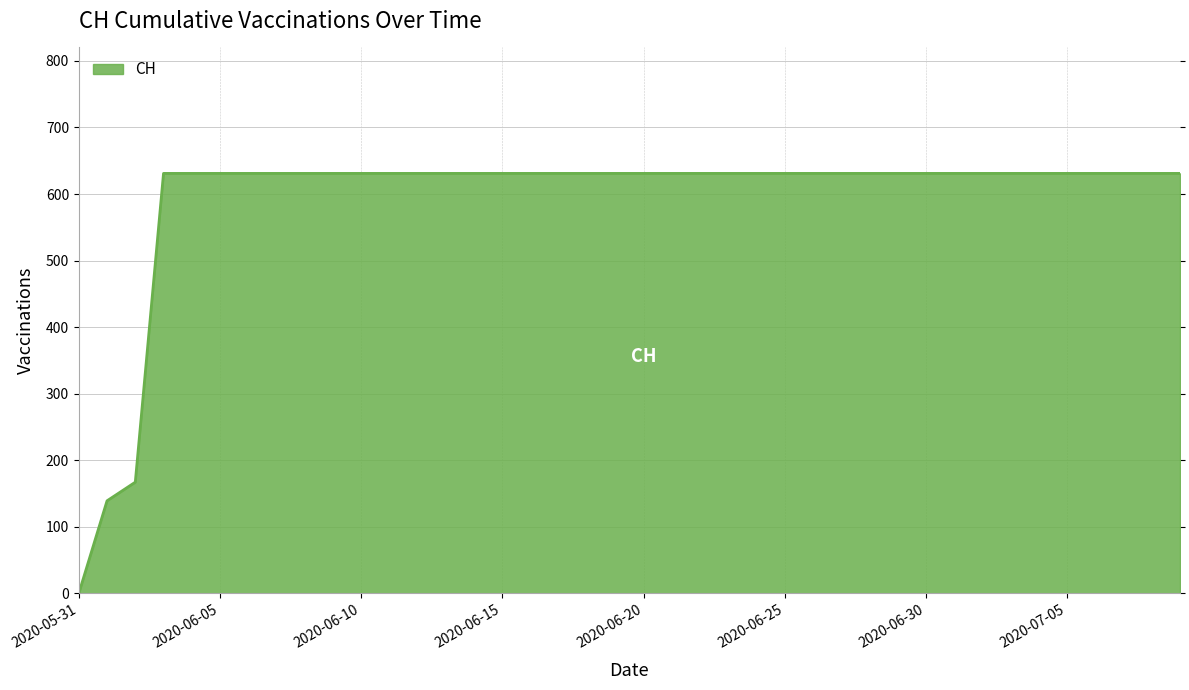

How many lines are shown in the chart?

1